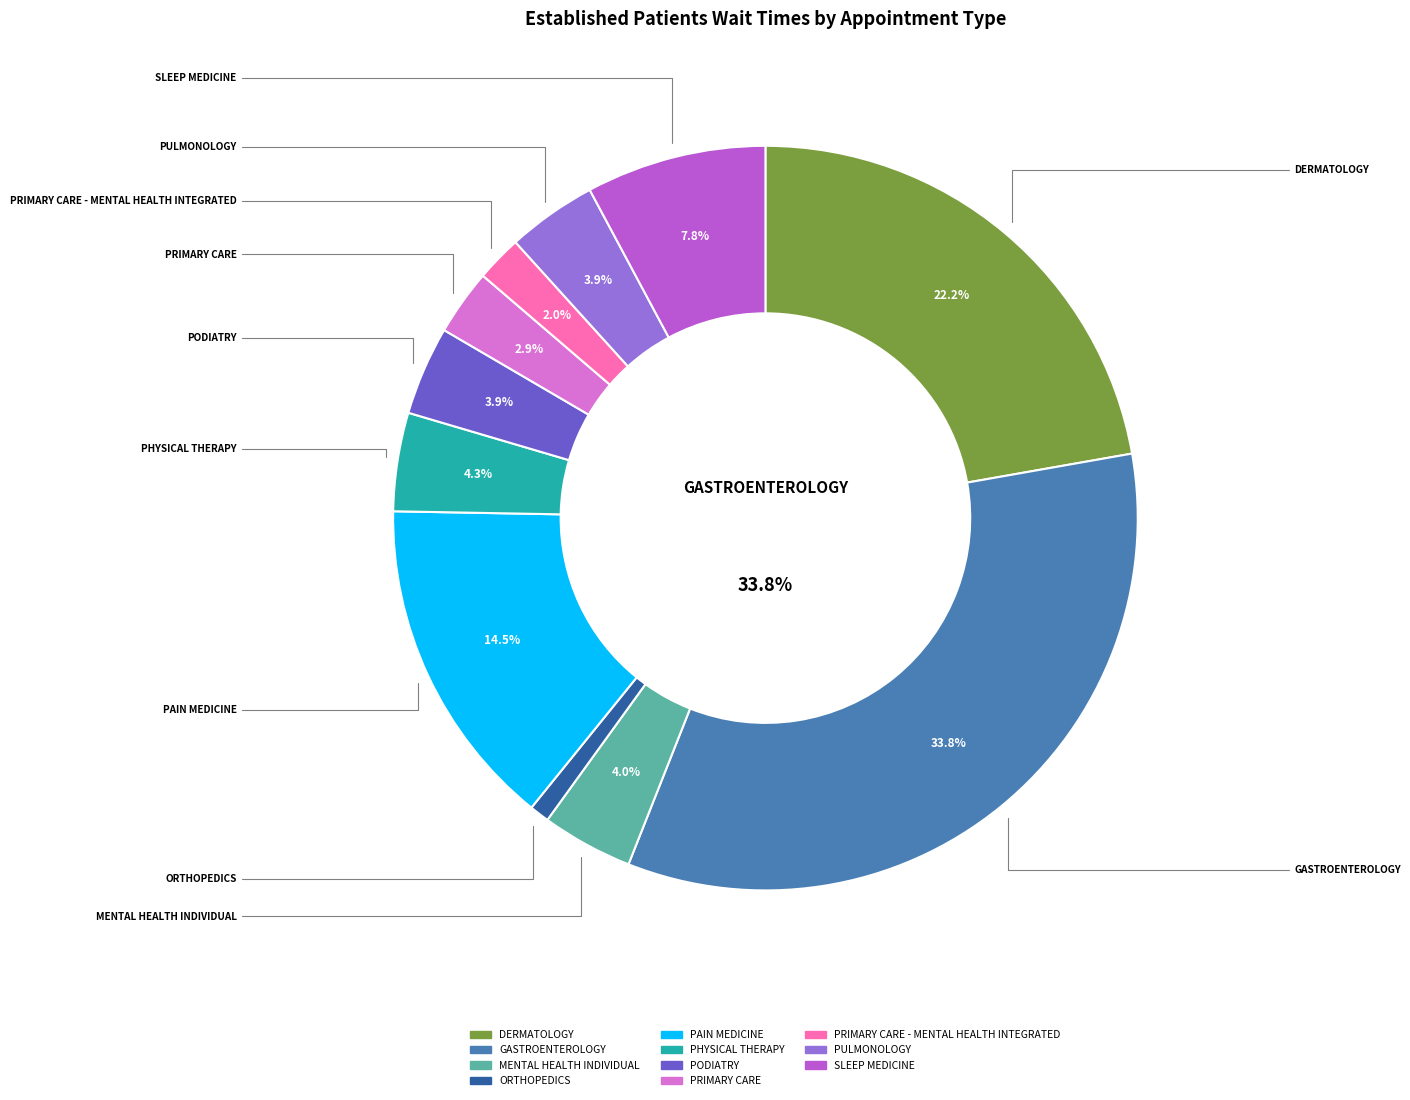

Is there a majority slice in this chart?

No